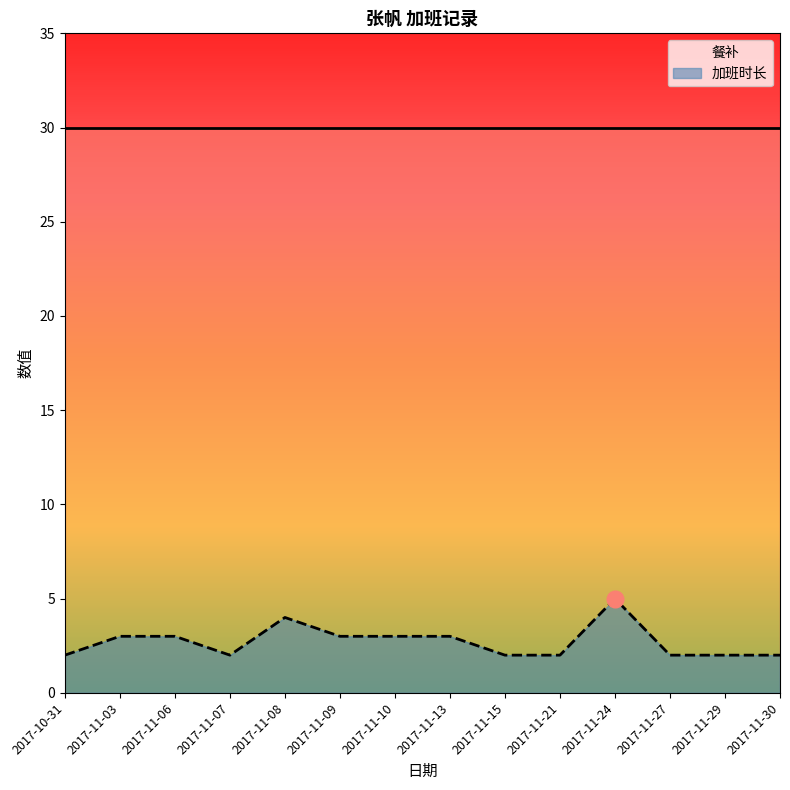

Reading left to right, list all the values displayed in this chart.

餐补: 30	30	30	30	30	30	30	30	30	30	30	30	30	30
加班时长: 2	3	3	2	4	3	3	3	2	2	5	2	2	2